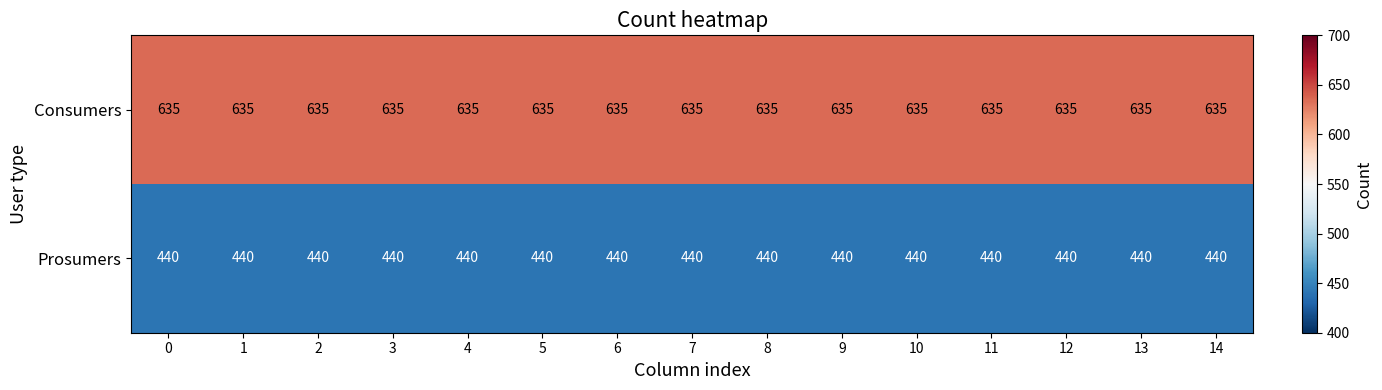

True or false: Prosumers has a value of 212 at 8.

False